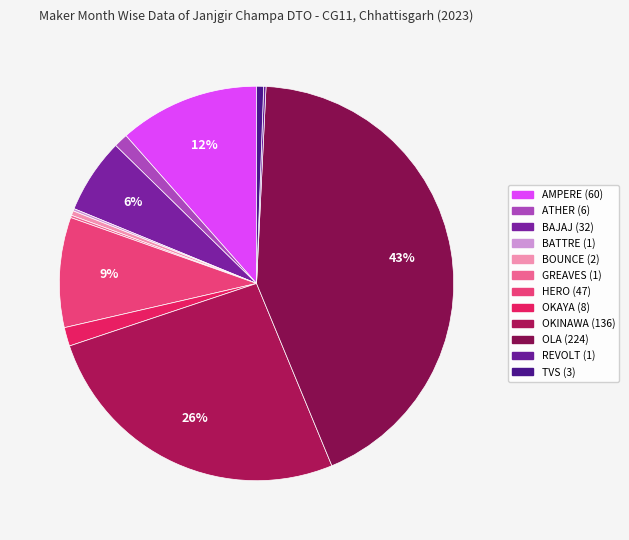

To the nearest percent, what is the difference between the largest and smallest slice percentages?

43%